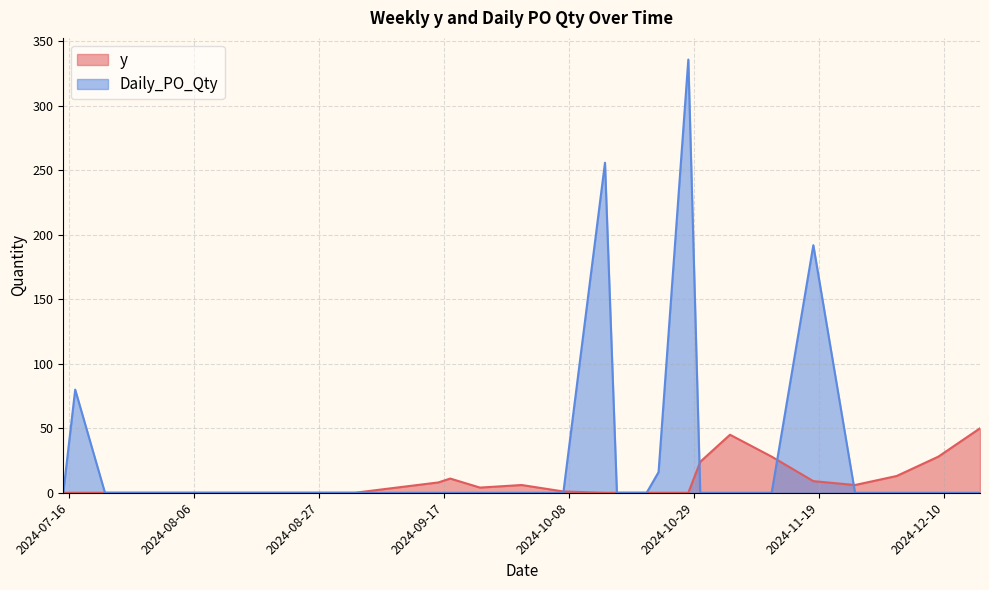

Where do y and Daily_PO_Qty first cross each other?

2024-10-07 and 2024-10-14